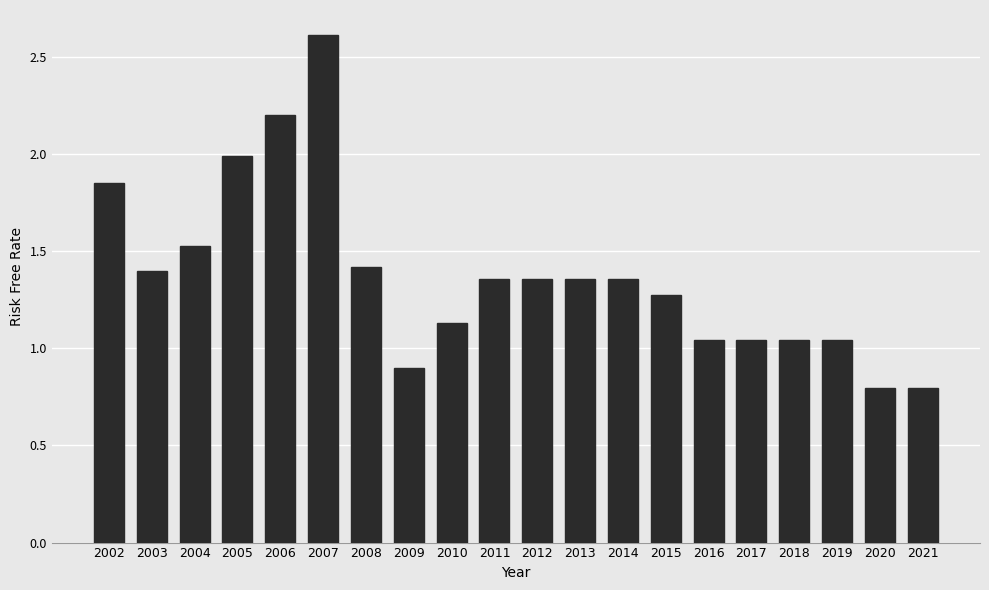

What is the value of the 8th bar from the left?

0.9